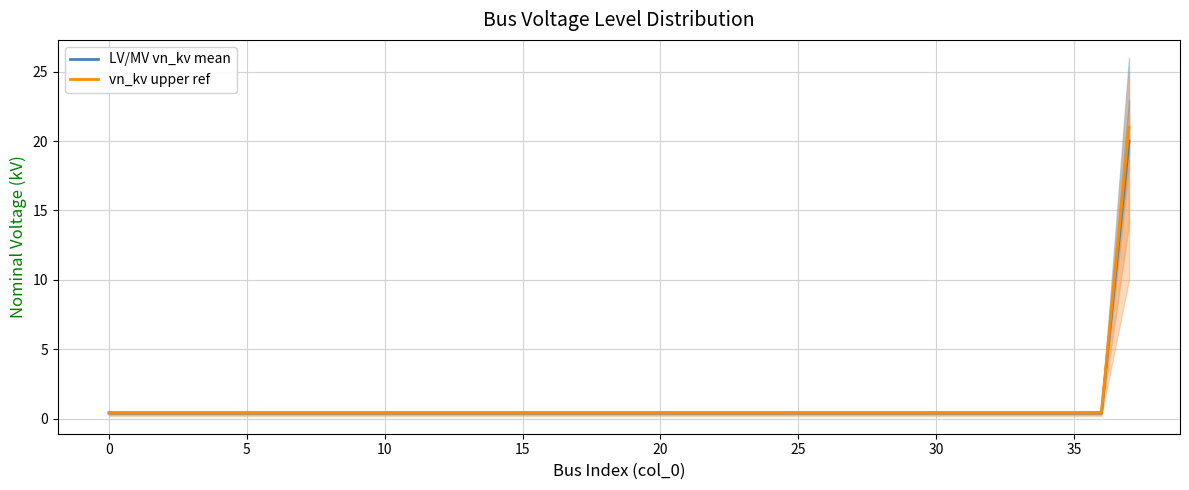

Between 5 and 30, which series saw the biggest shift?

LV/MV vn_kv mean